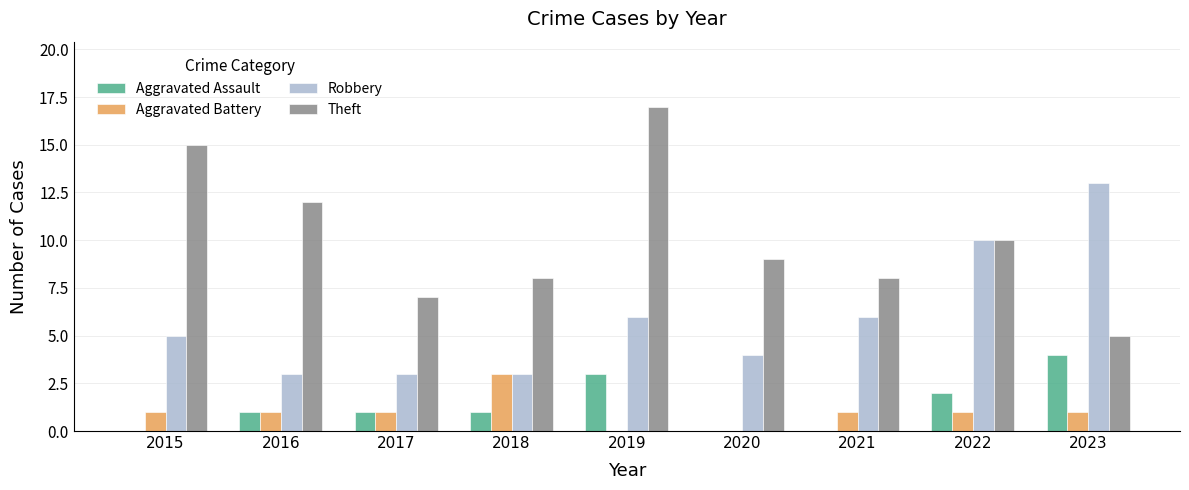

Count the number of data series in this chart.

4